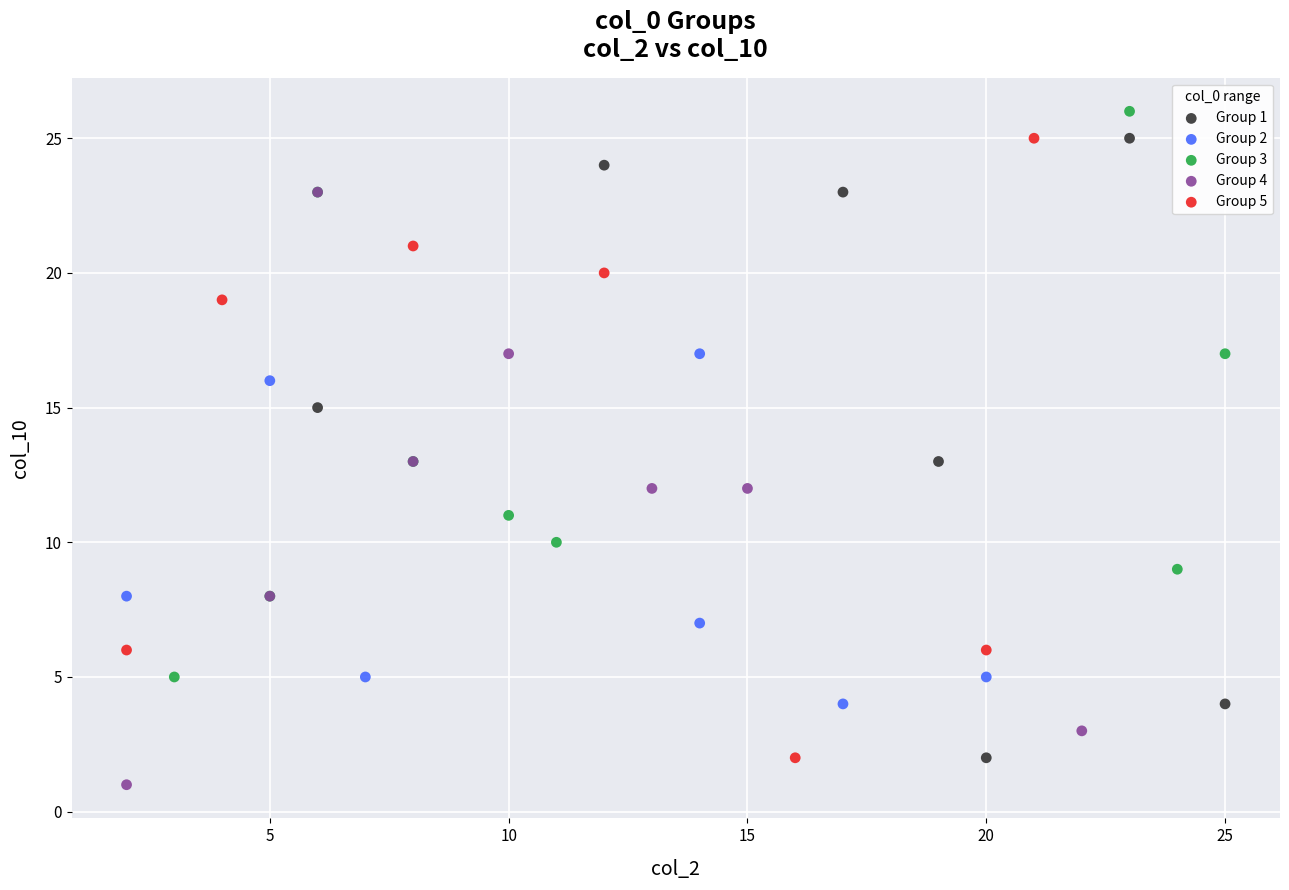

What are all the series names shown in the legend?

Group 1, Group 2, Group 3, Group 4, Group 5